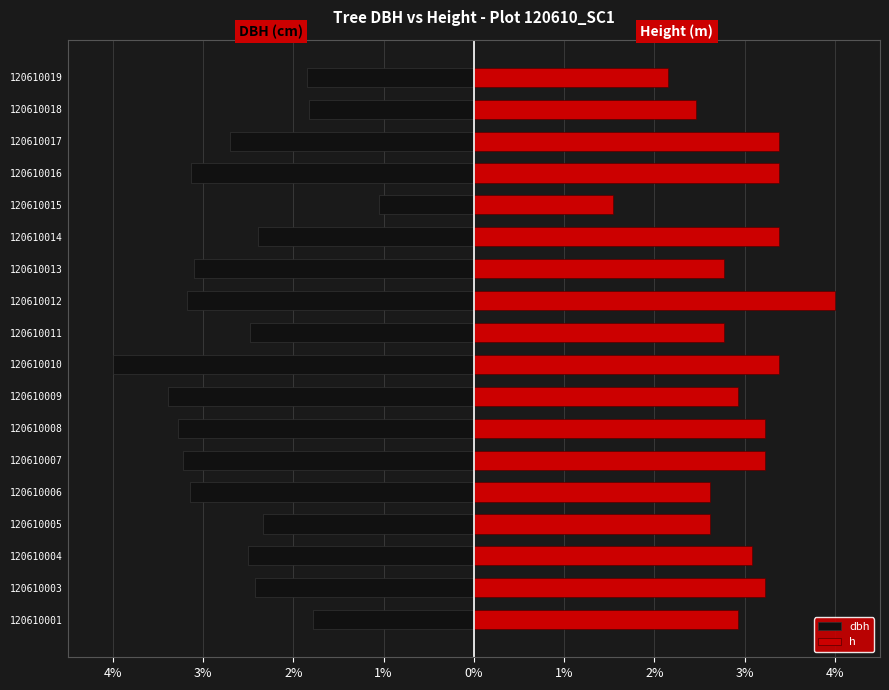

What is the maximum value for h?

4.0